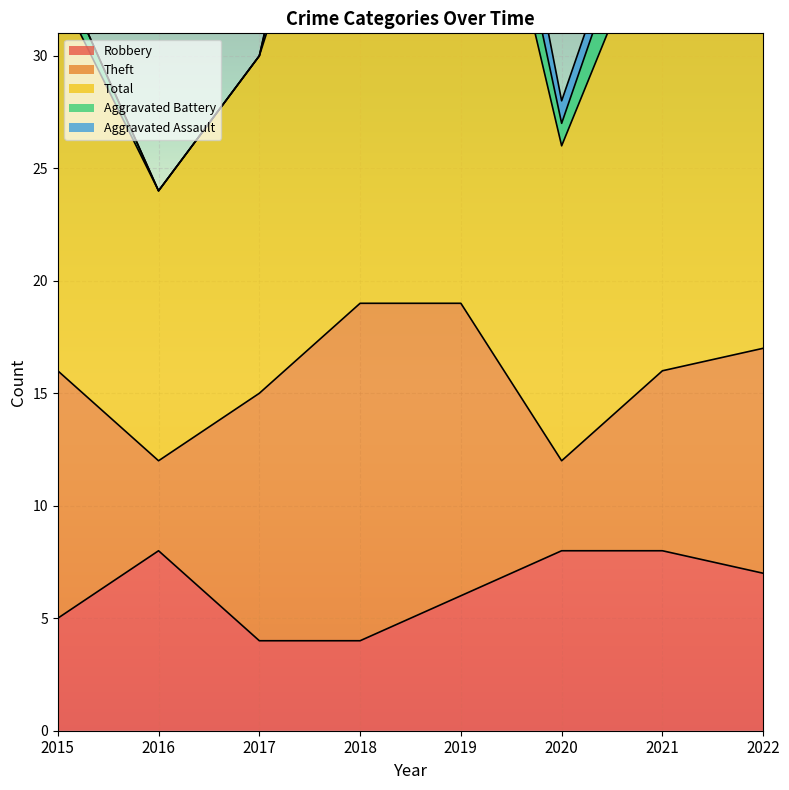

True or false: Total has a value of 44 at 2019.

False